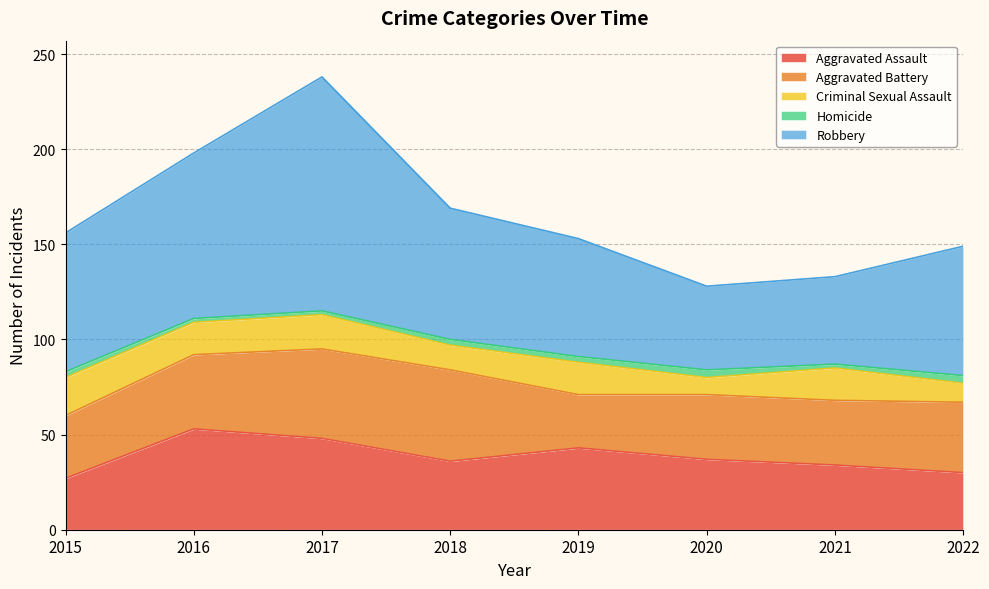

What is the difference between the maximum and second lowest values in the Homicide series?

2